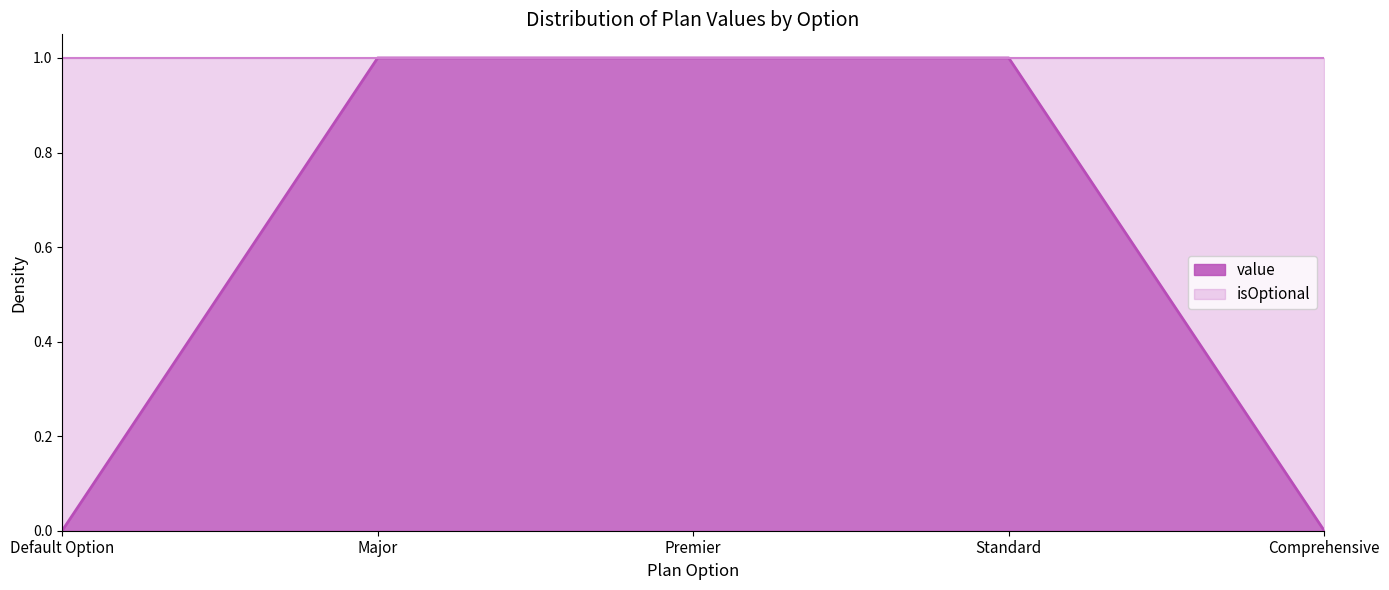

The value of value at Premier is 1. True or false?

True